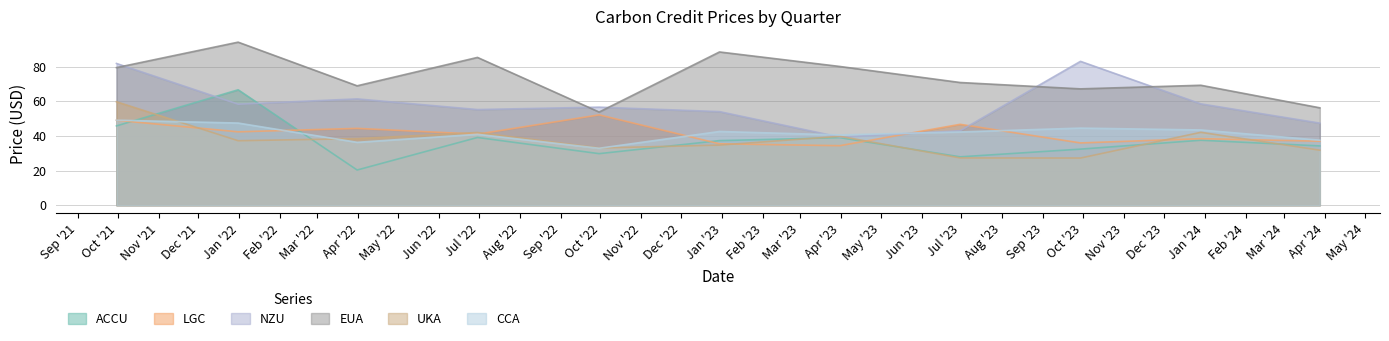

How many data points does each series have?

11